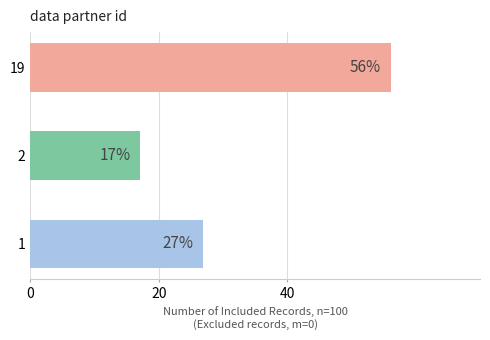

The value at 19 is 32.9. True or false?

False